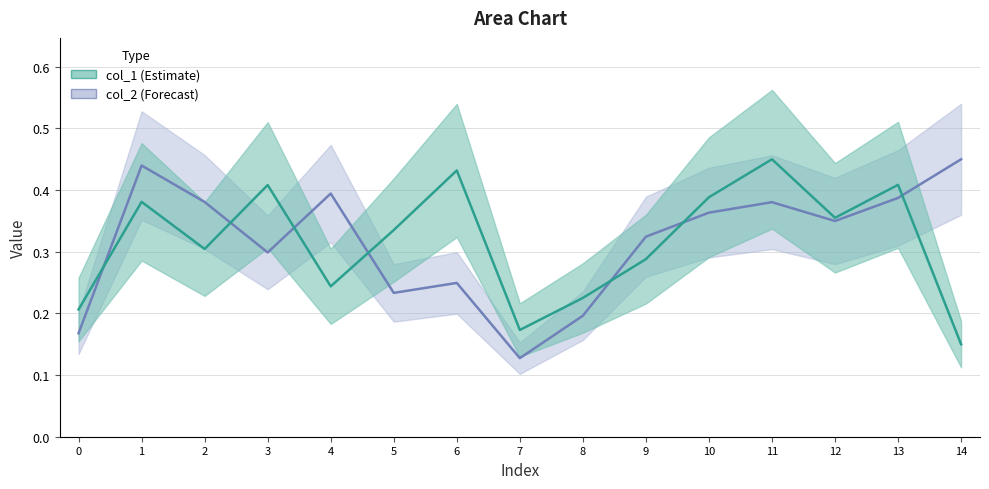

At how many categories does at least one series exceed 0?

15